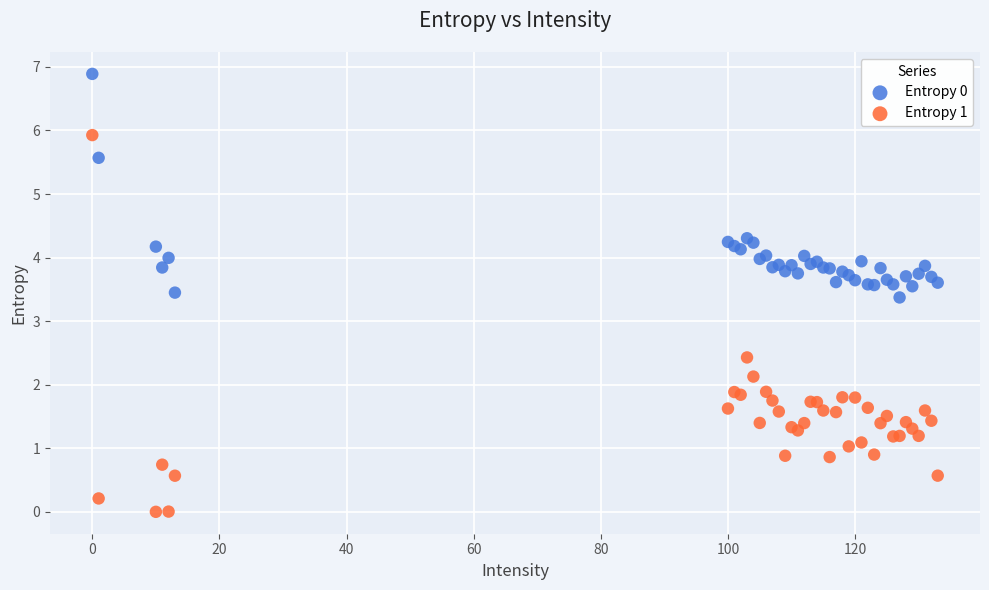

What is the X range (max minus min) for the scatter plot?

133.0